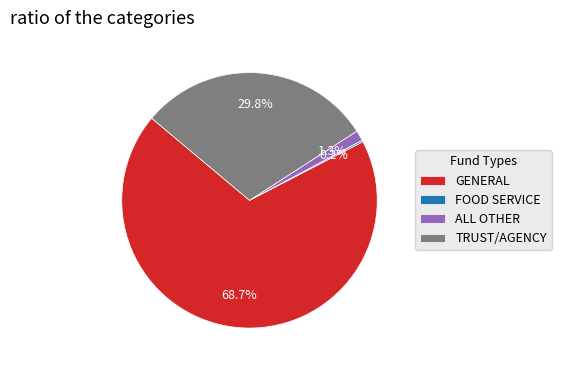

Which category has the biggest portion of the pie?

GENERAL